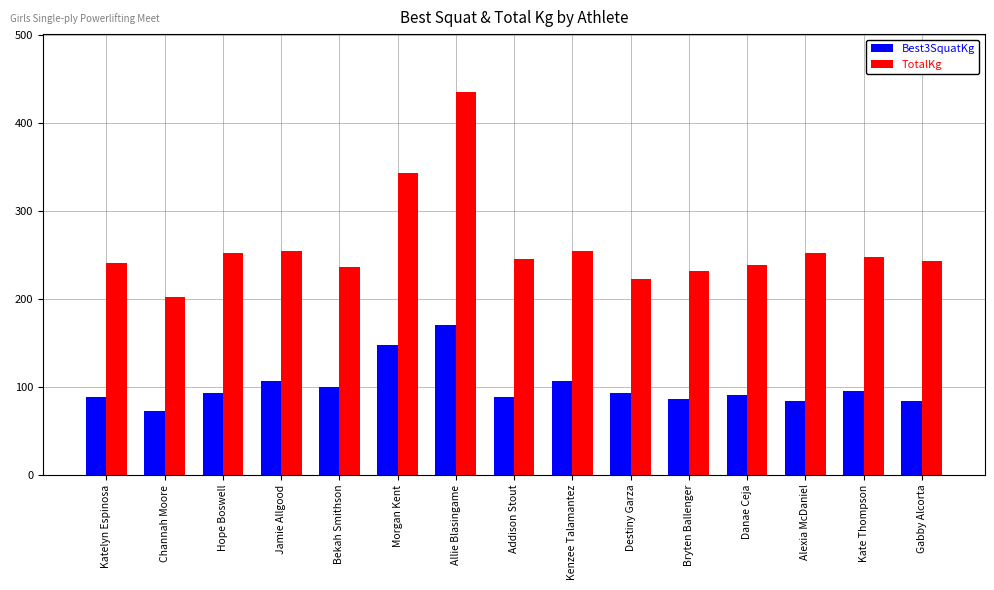

How many groups of bars are there?

15